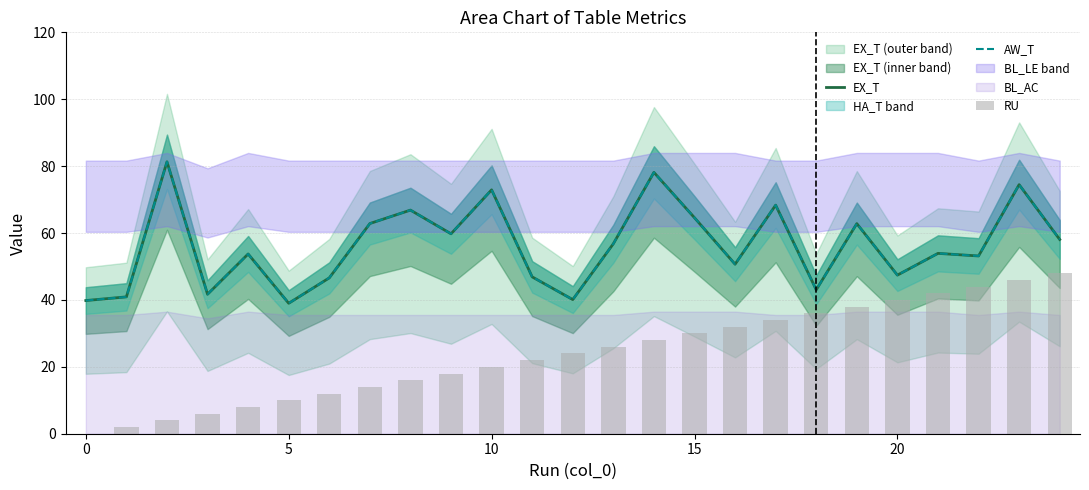

What is the sum of the AW_T values at 15 and 16?

115.2